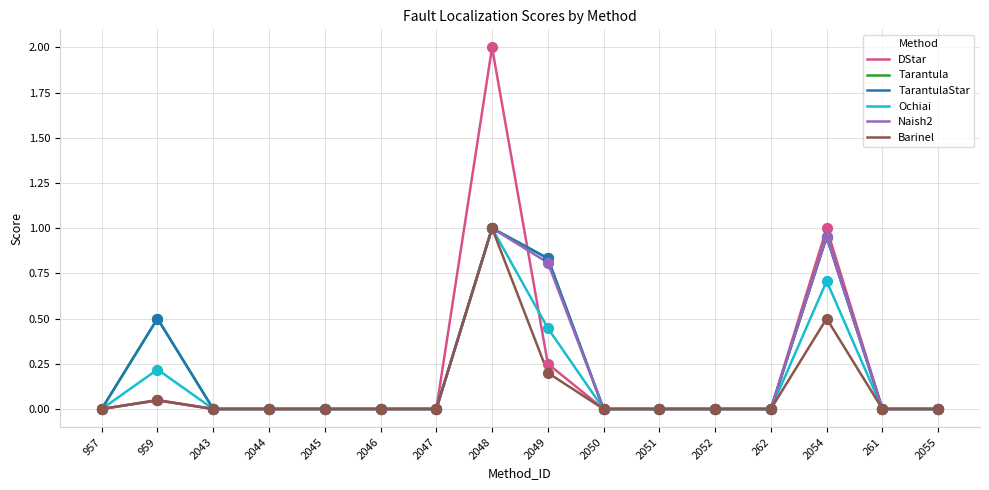

What are all the series names shown in the legend?

DStar, Tarantula, TarantulaStar, Ochiai, Naish2, Barinel